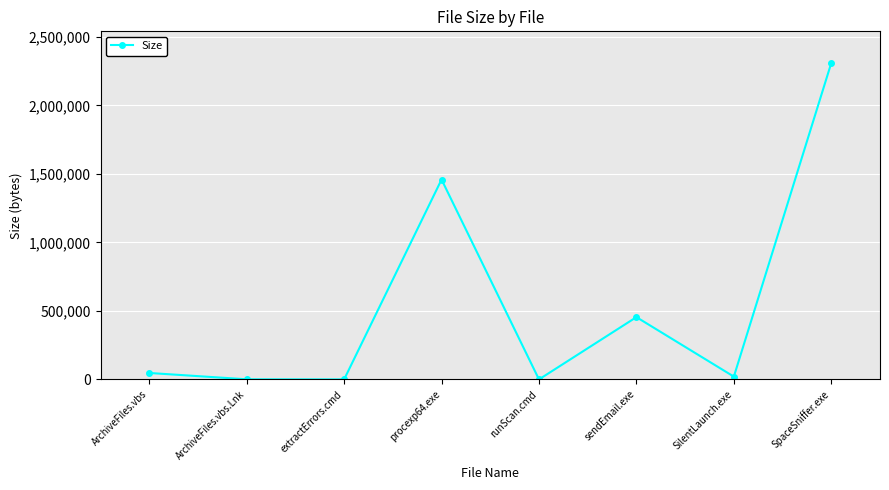

How many interior local valleys (lower than both neighbors) does the data have?

3